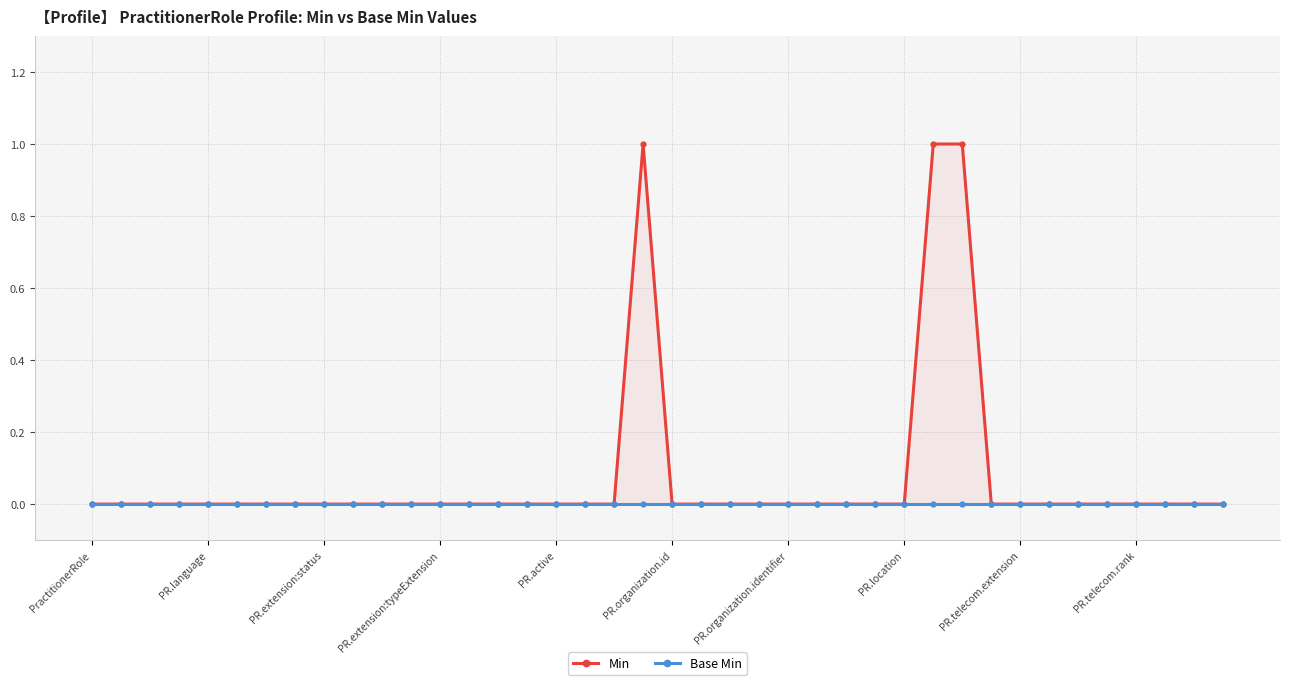

What position from the left is 37?

38